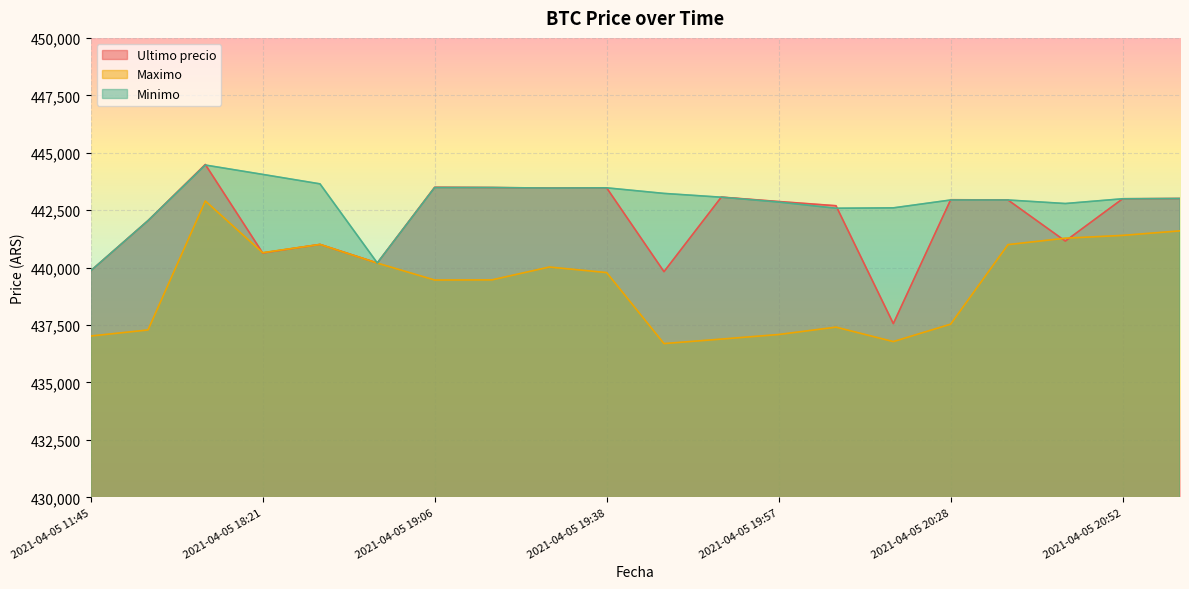

Reading left to right, transcribe all the data shown in this chart.

Ultimo precio: 2021-04-05 11:45=439856	2021-04-05 16:00=442042	2021-04-05 16:21=444489	2021-04-05 18:21=440637	2021-04-05 18:38=441009	2021-04-05 18:53=440200	2021-04-05 19:06=443496	2021-04-05 19:17=443485	2021-04-05 19:29=443462	2021-04-05 19:38=443472	2021-04-05 19:46=439823	2021-04-05 19:51=443069	2021-04-05 19:57=442876	2021-04-05 20:05=442693	2021-04-05 20:15=437562	2021-04-05 20:28=442954	2021-04-05 20:38=442943	2021-04-05 20:46=441154	2021-04-05 20:52=442996	2021-04-05 20:58=443007
Maximo: 2021-04-05 11:45=437021	2021-04-05 16:00=437285	2021-04-05 16:21=442900	2021-04-05 18:21=440648	2021-04-05 18:38=441009	2021-04-05 18:53=440196	2021-04-05 19:06=439459	2021-04-05 19:17=439466	2021-04-05 19:29=440025	2021-04-05 19:38=439783	2021-04-05 19:46=436692	2021-04-05 19:51=436888	2021-04-05 19:57=437087	2021-04-05 20:05=437408	2021-04-05 20:15=436779	2021-04-05 20:28=437538	2021-04-05 20:38=441000	2021-04-05 20:46=441280	2021-04-05 20:52=441402	2021-04-05 20:58=441599
Minimo: 2021-04-05 11:45=439856	2021-04-05 16:00=442042	2021-04-05 16:21=444464	2021-04-05 18:21=444057	2021-04-05 18:38=443645	2021-04-05 18:53=440200	2021-04-05 19:06=443485	2021-04-05 19:17=443485	2021-04-05 19:29=443462	2021-04-05 19:38=443472	2021-04-05 19:46=443229	2021-04-05 19:51=443064	2021-04-05 19:57=442853	2021-04-05 20:05=442584	2021-04-05 20:15=442600	2021-04-05 20:28=442943	2021-04-05 20:38=442943	2021-04-05 20:46=442789	2021-04-05 20:52=442996	2021-04-05 20:58=443007